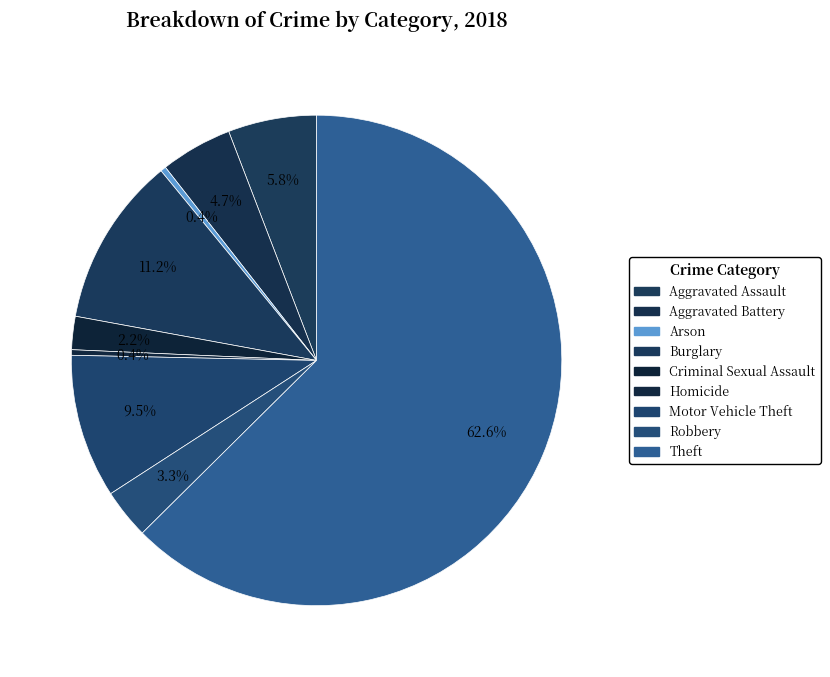

How many slices are in this pie chart?

9